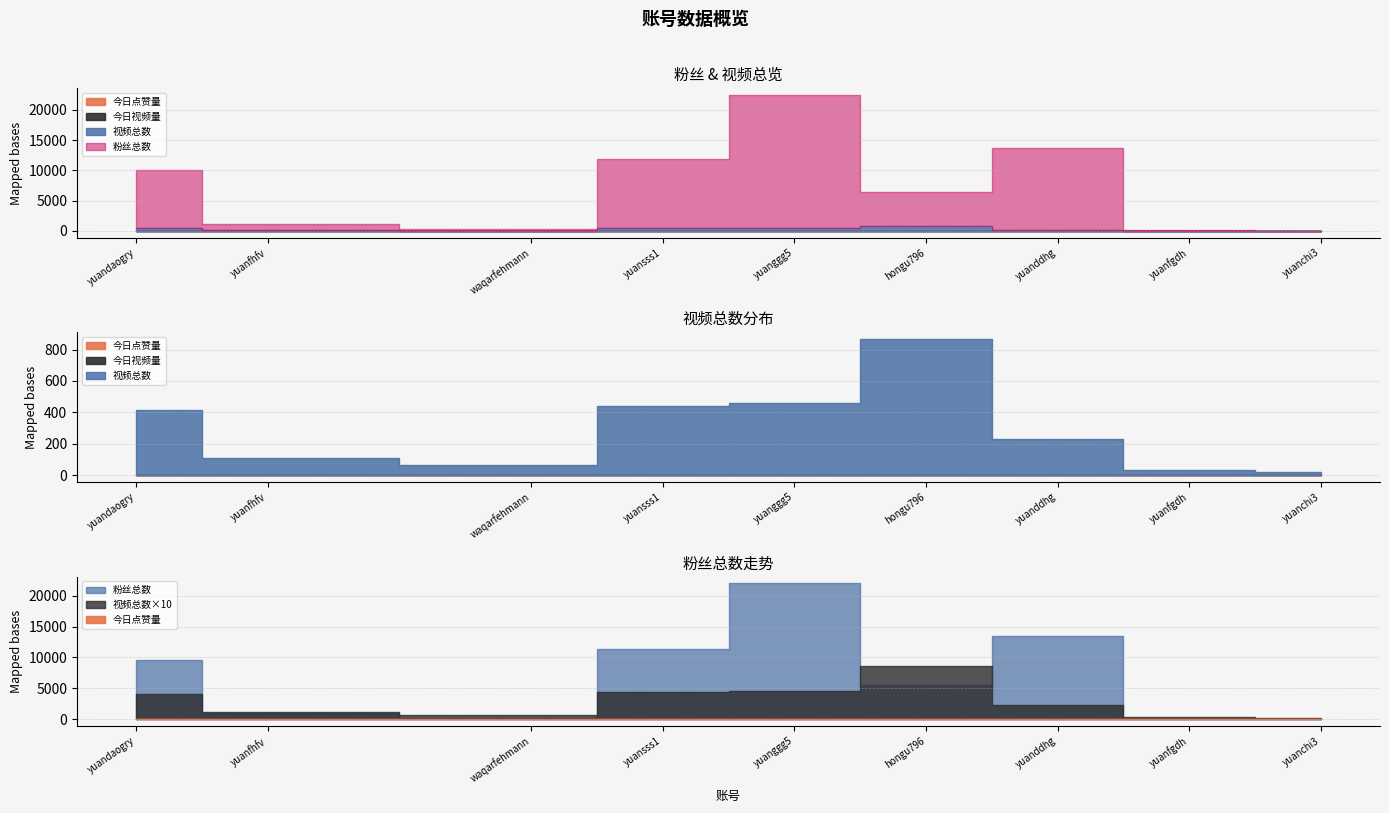

What is the label of the 9th point from the left?

yuanchi3